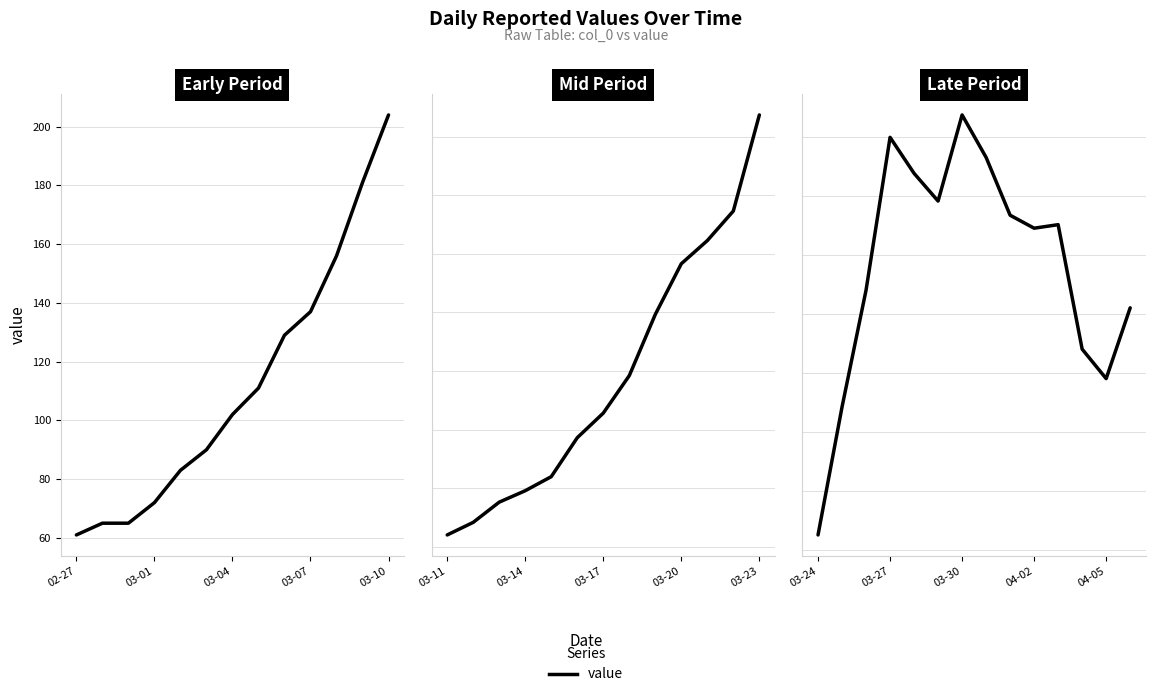

The chart shows a value of 3476 at 10. True or false?

False